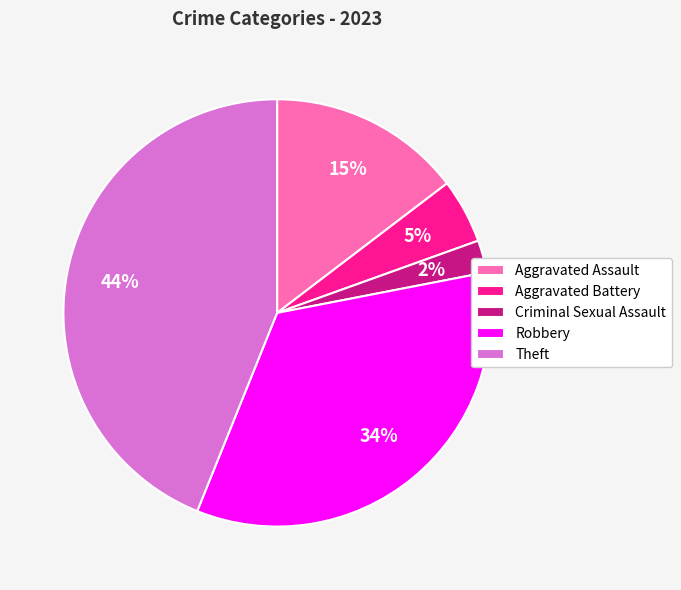

To the nearest percent, what is the difference between the Robbery and Criminal Sexual Assault slice percentages?

32%